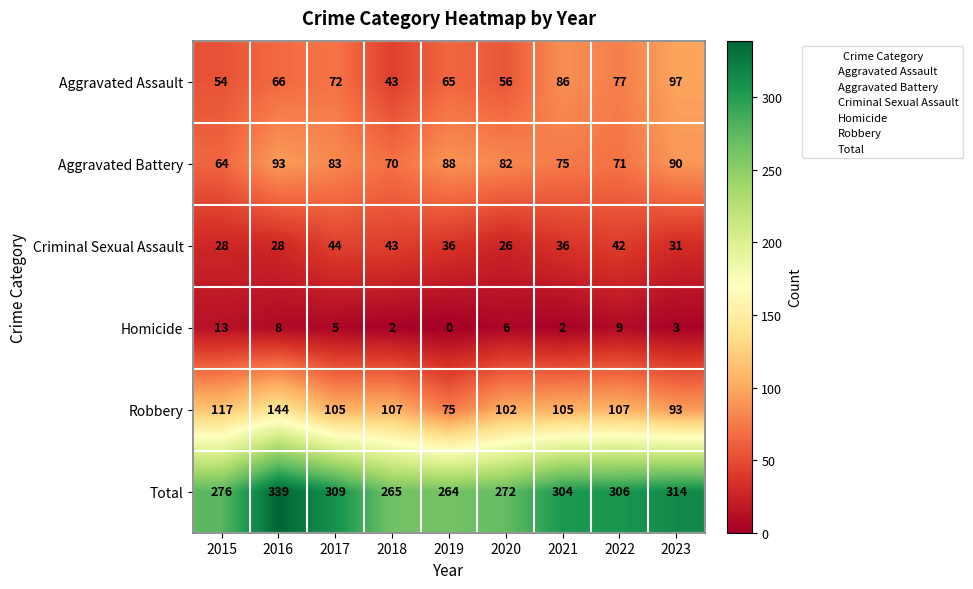

Rank the series by their maximum value, from lowest to highest.

Homicide, Criminal Sexual Assault, Aggravated Battery, Aggravated Assault, Robbery, Total